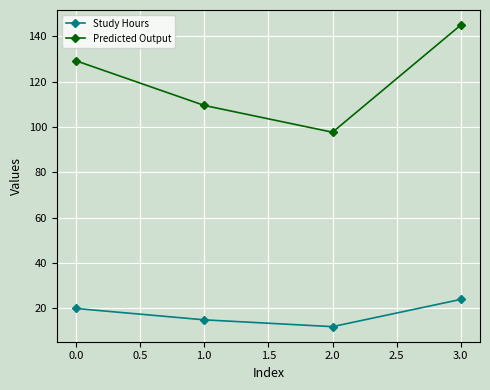

At which category does the chart reach its minimum across all series?

2.0